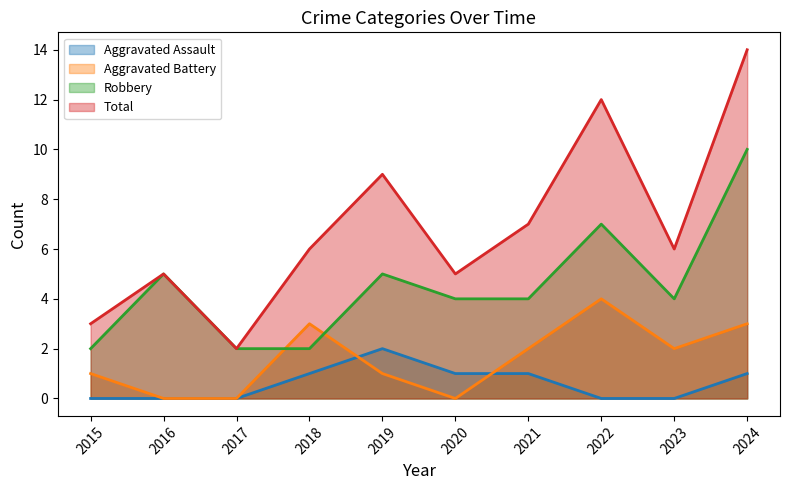

What is the difference between the maximum and minimum values in the Aggravated Assault series?

2